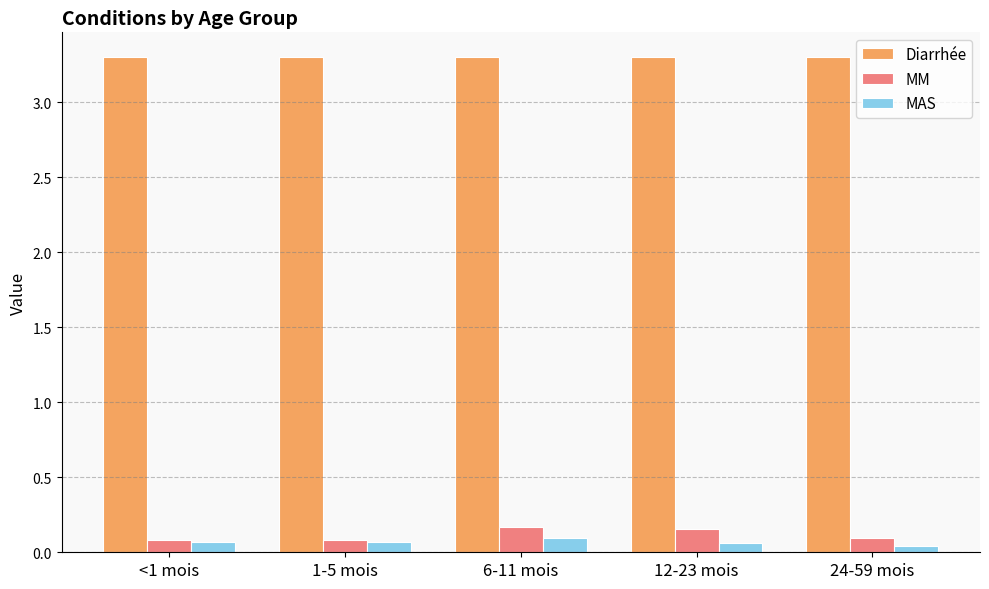

What is the sum of all Diarrhée values?

16.5